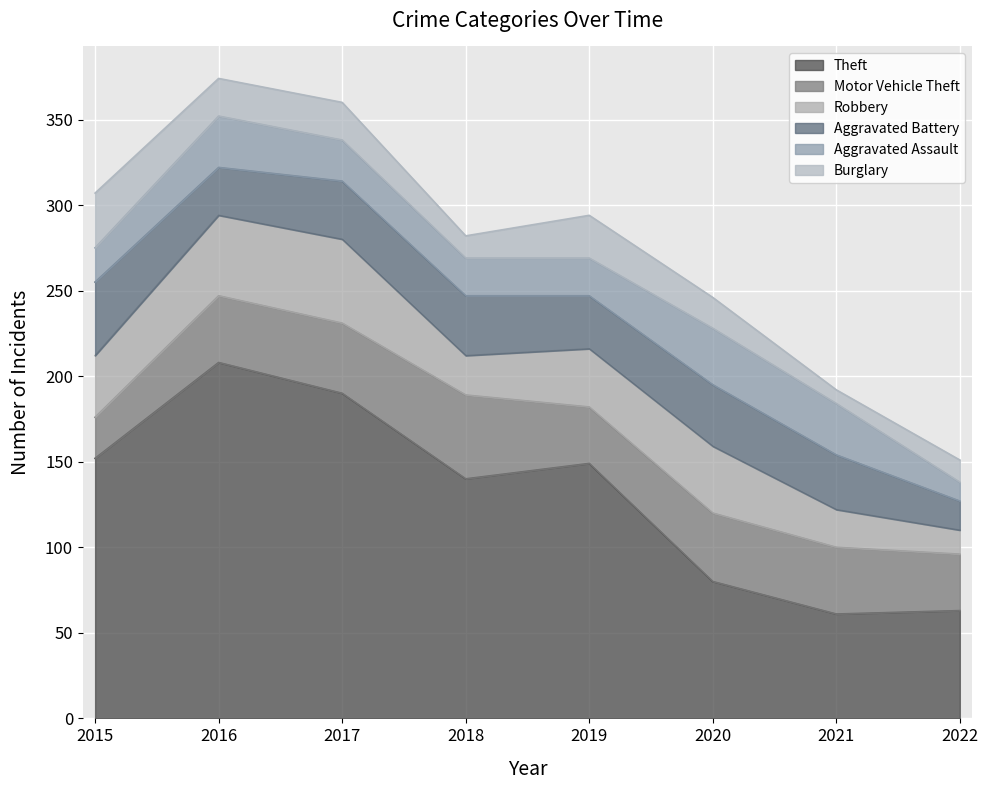

Rank the categories by Burglary value from lowest to highest.

2021, 2018, 2022, 2020, 2016, 2017, 2019, 2015